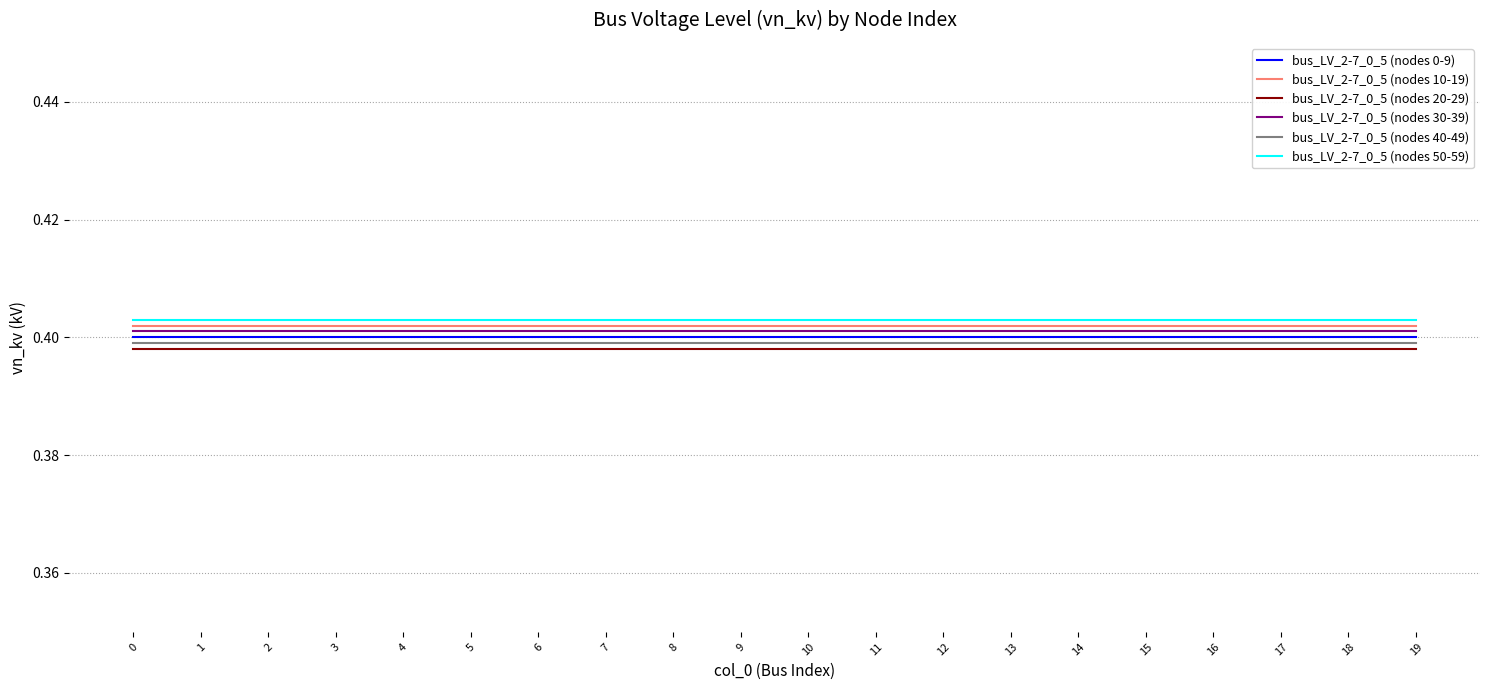

Is it true that bus_LV_2-7_0_5 (nodes 10-19) equals 0.4 at 15?

True